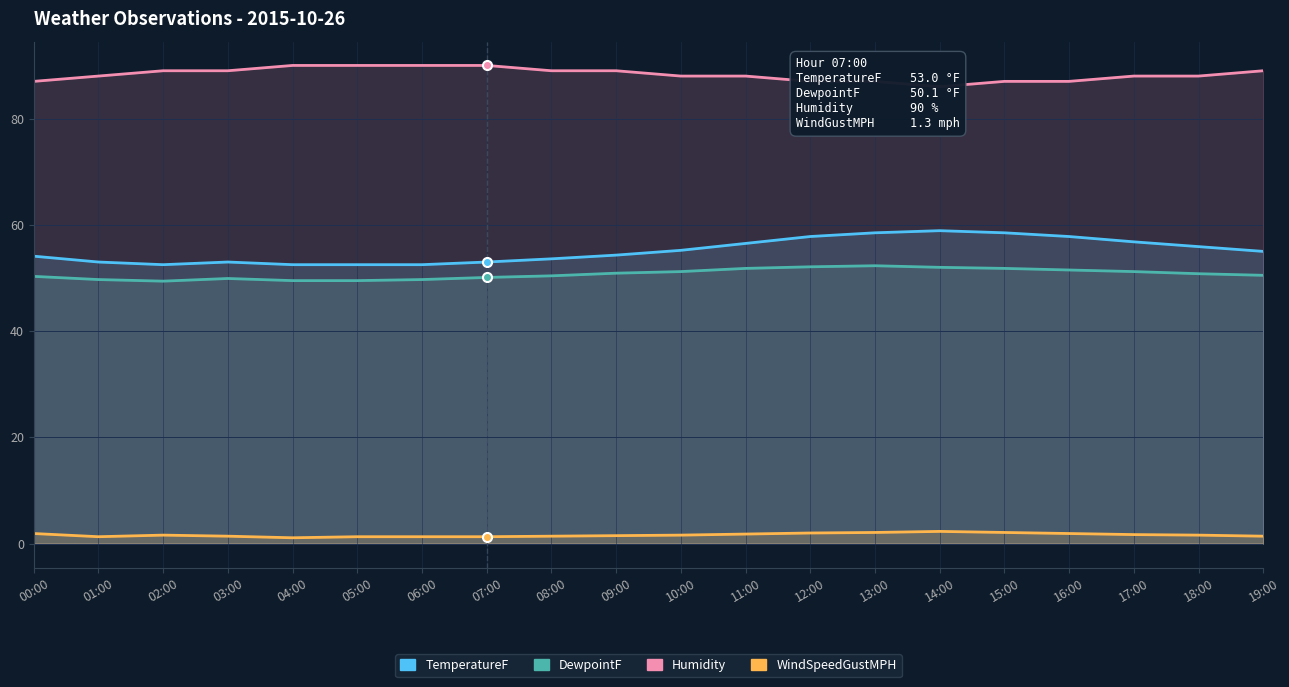

Reading left to right, transcribe all the data shown in this chart.

TemperatureF: 54.1	53.0	52.5	53.0	52.5	52.5	52.5	53.0	53.6	54.3	55.2	56.5	57.8	58.5	58.9	58.5	57.8	56.8	55.9	55.0
DewpointF: 50.3	49.7	49.4	49.9	49.5	49.5	49.7	50.1	50.4	50.9	51.2	51.8	52.1	52.3	52.0	51.8	51.5	51.2	50.8	50.5
Humidity: 87.0	88.0	89.0	89.0	90.0	90.0	90.0	90.0	89.0	89.0	88.0	88.0	87.0	87.0	86.0	87.0	87.0	88.0	88.0	89.0
WindSpeedGustMPH: 1.9	1.3	1.6	1.4	1.1	1.3	1.3	1.3	1.4	1.5	1.6	1.8	2.0	2.1	2.3	2.1	1.9	1.7	1.6	1.4